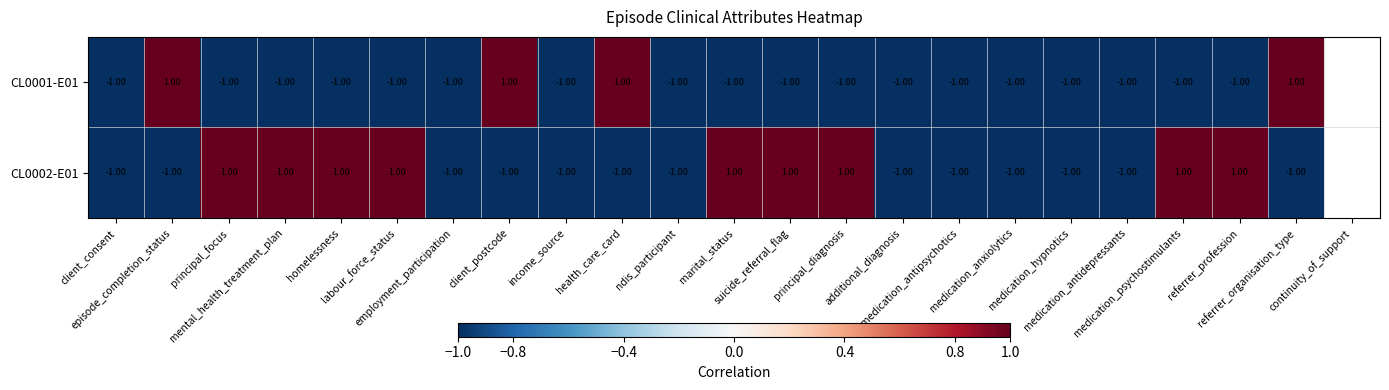

What is the maximum value shown in the chart?

1